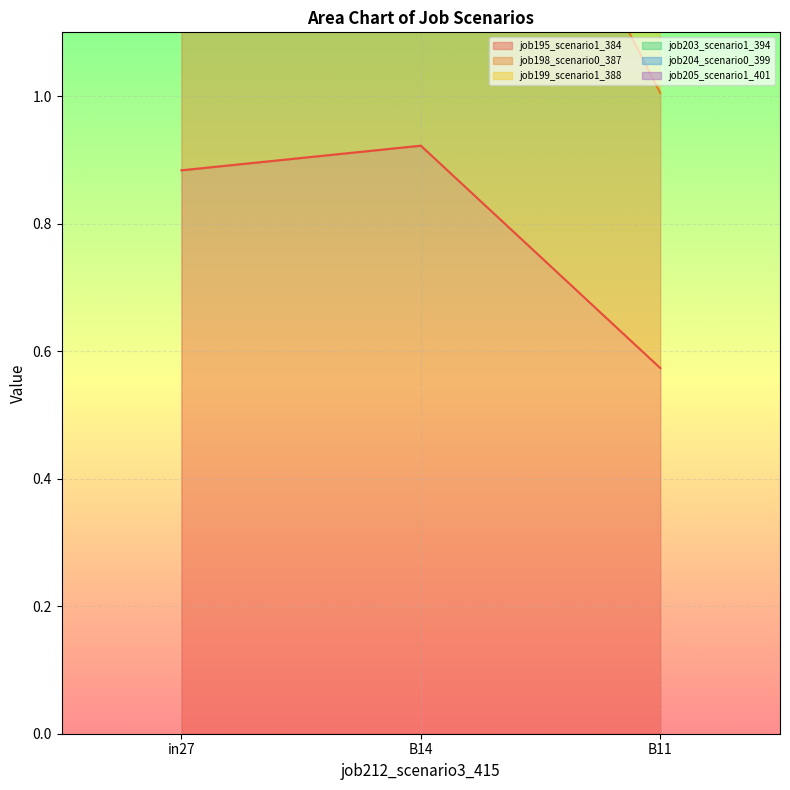

What is the total value across all series at in27?

16.5